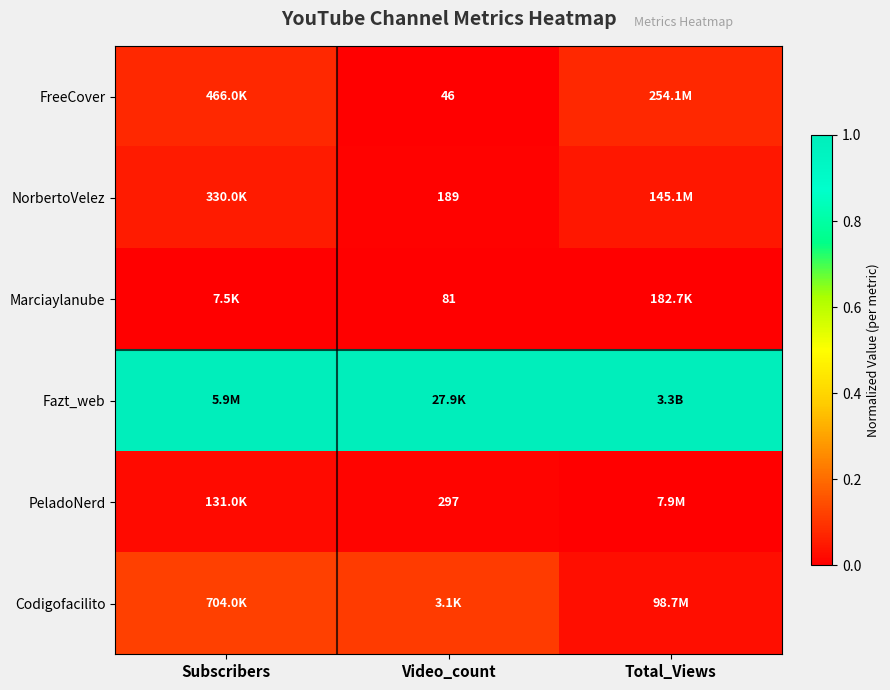

Is it true that Fazt_web equals 1.0 at Total_Views?

True